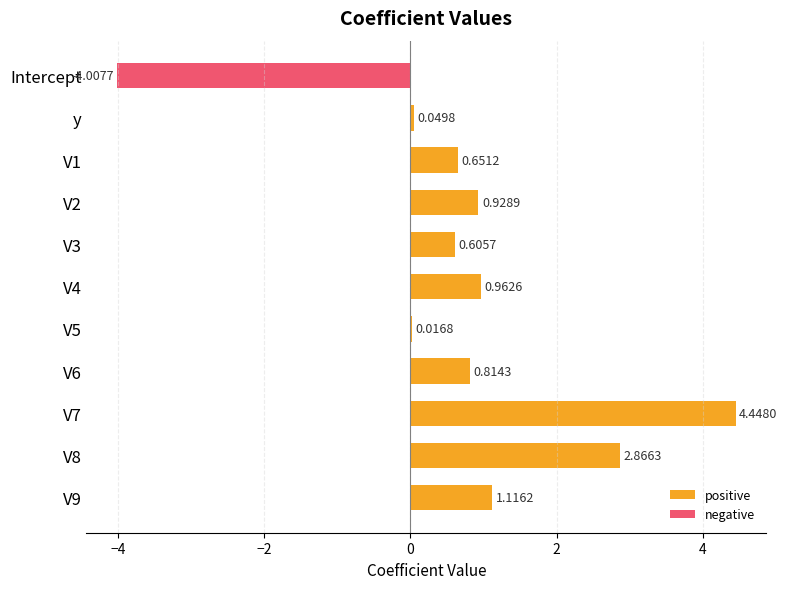

Which has a higher value, V4 or V2?

V4